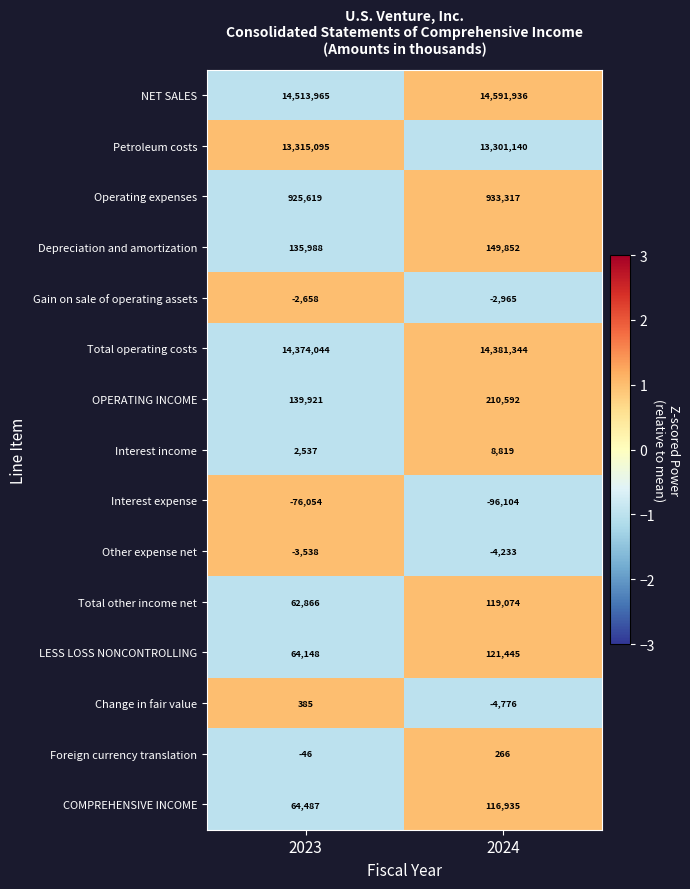

Which series has the largest total across all categories?

NET SALES